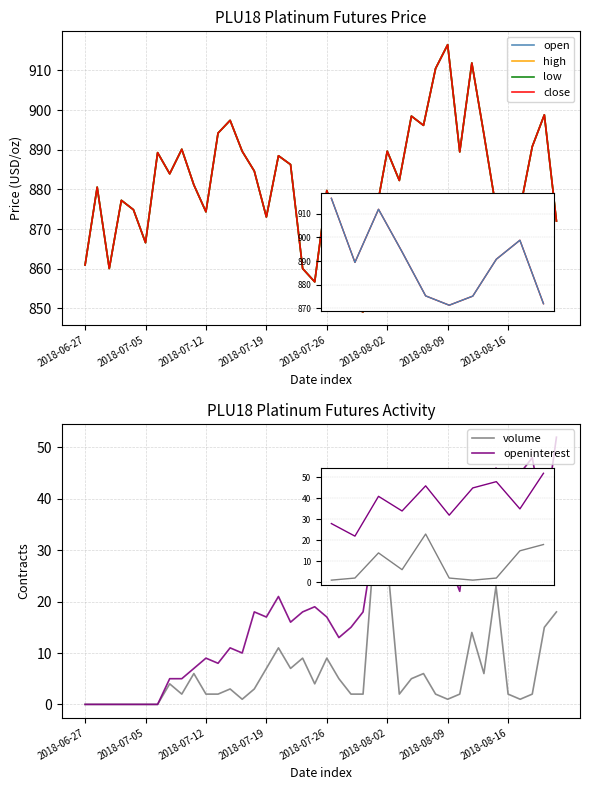

The value of high at 18 is 501.2. True or false?

False